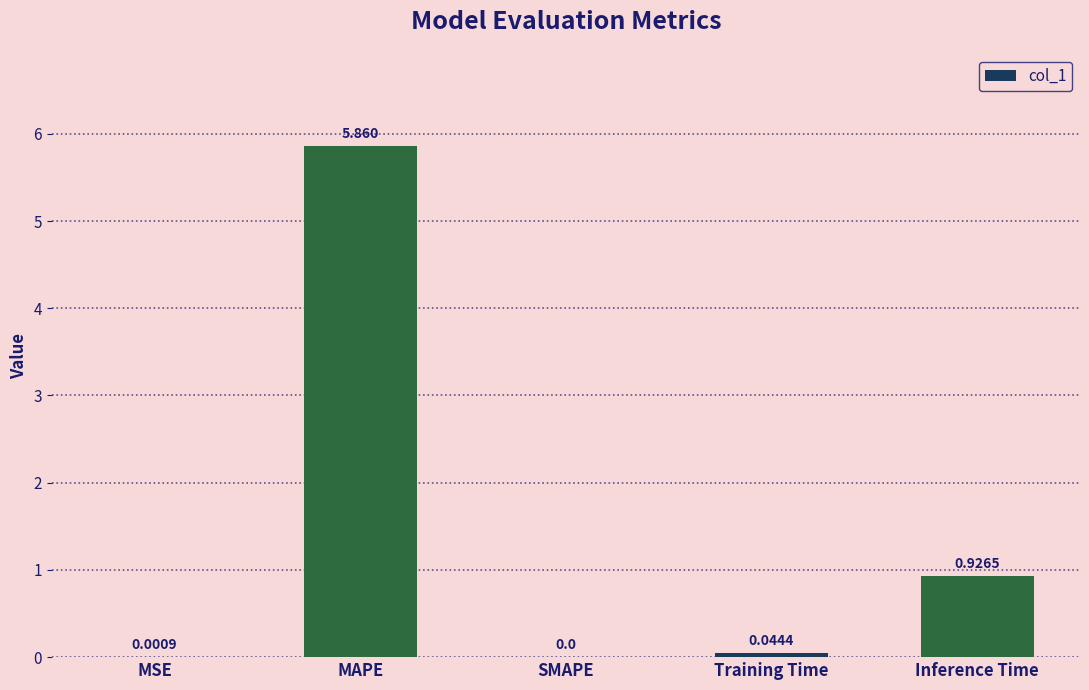

How many positive values are there?

4